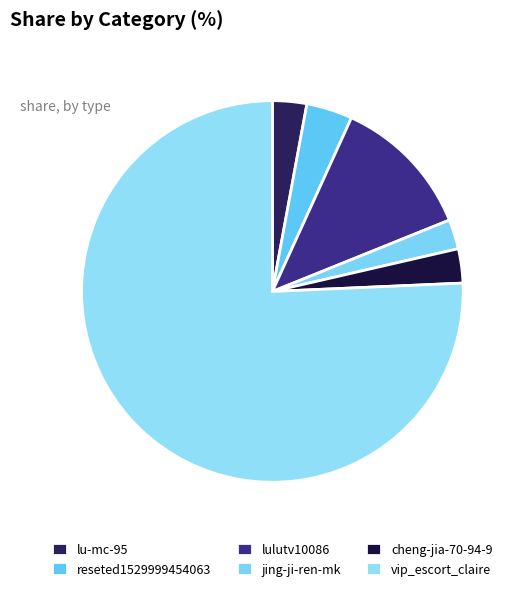

How many segments does this pie chart have?

6